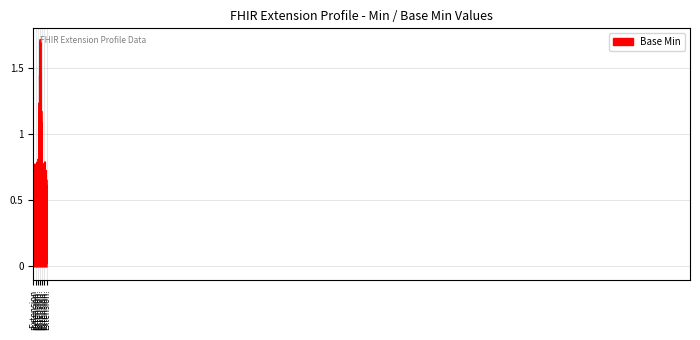

What is the maximum value shown in the chart?

1.7